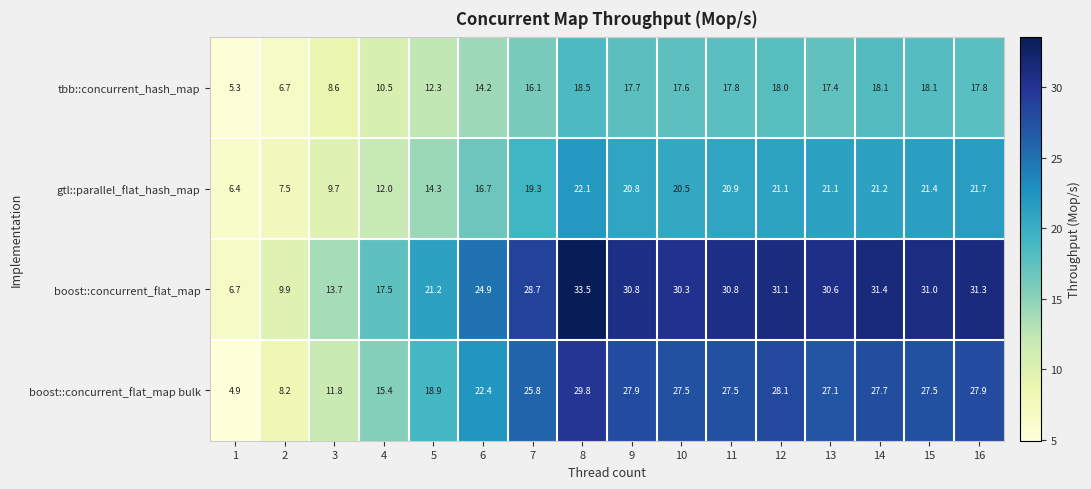

Which label corresponds to the largest value in the chart?

8